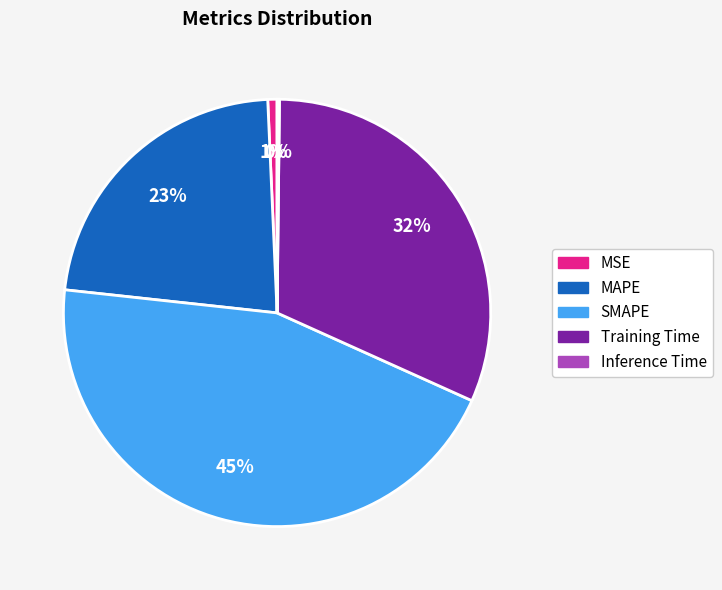

Is it true that Training Time is 20% of the pie?

False